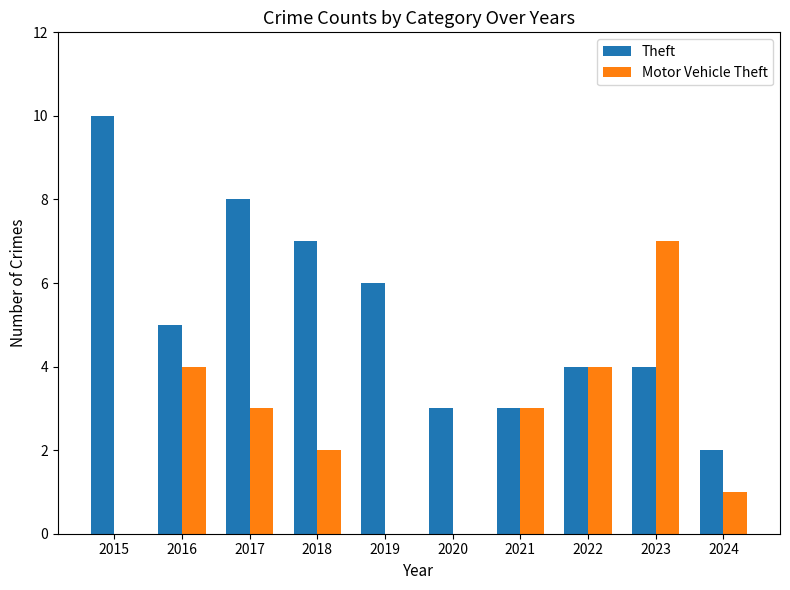

Reading left to right, what are all the values shown in this chart?

Theft: 2015=10	2016=5	2017=8	2018=7	2019=6	2020=3	2021=3	2022=4	2023=4	2024=2
Motor Vehicle Theft: 2015=0	2016=4	2017=3	2018=2	2019=0	2020=0	2021=3	2022=4	2023=7	2024=1